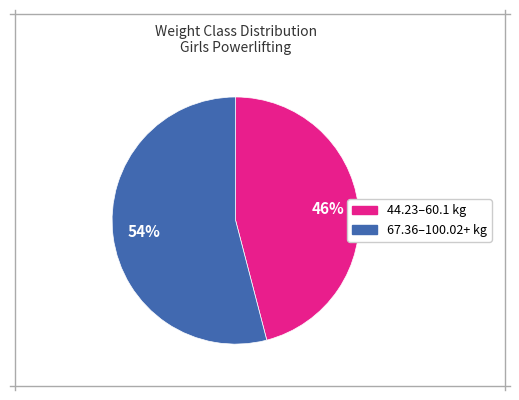

To the nearest percent, what is the difference between the largest and smallest slice percentages?

8%